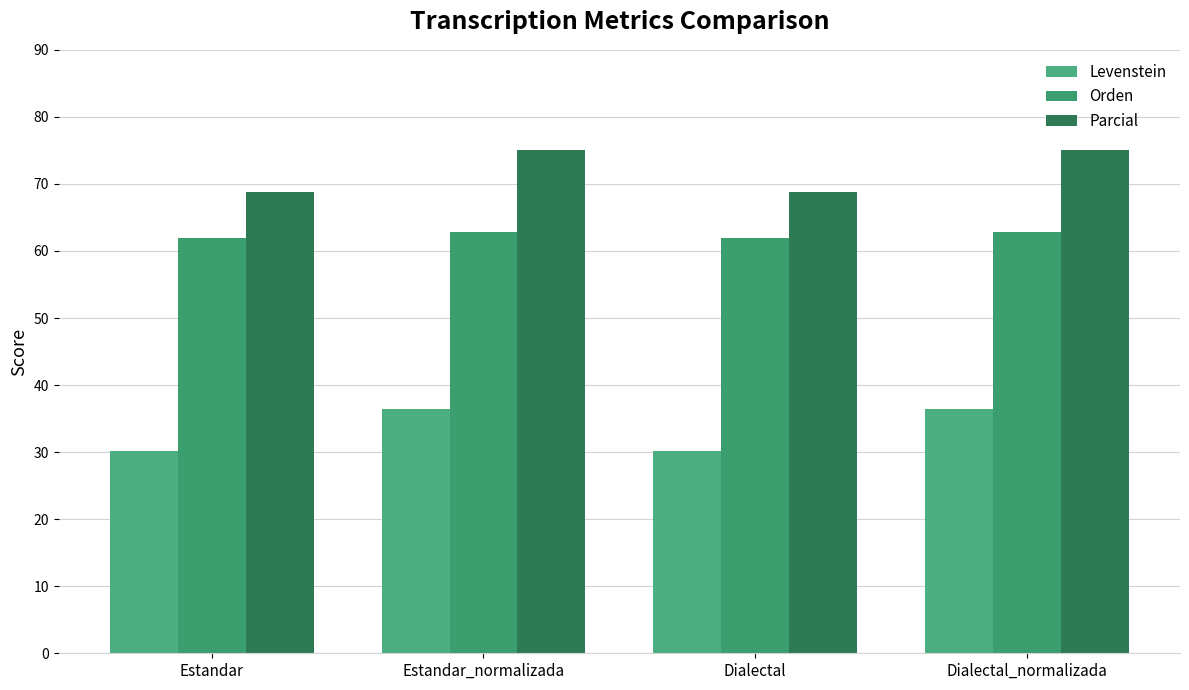

How many Parcial values are between 68 and 75?

4